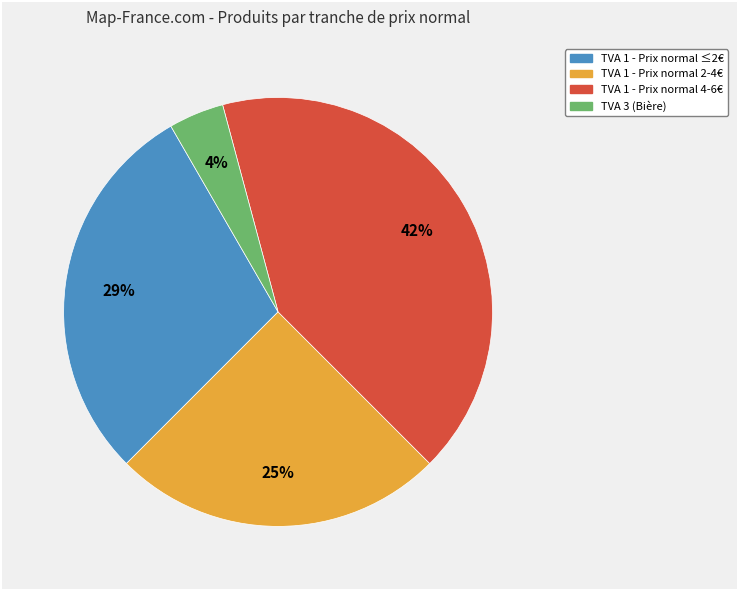

Count the number of slices in the pie.

4